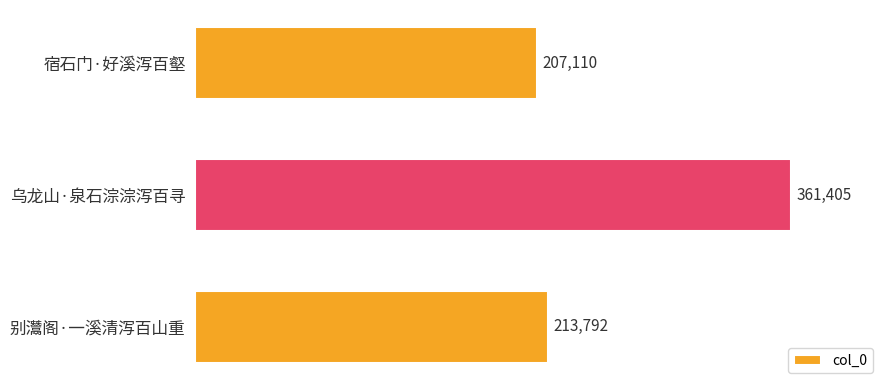

Reading top to bottom, extract all data points from this chart.

宿石门·好溪泻百壑=207110	乌龙山·泉石淙淙泻百寻=361405	别灊阁·一溪清泻百山重=213792